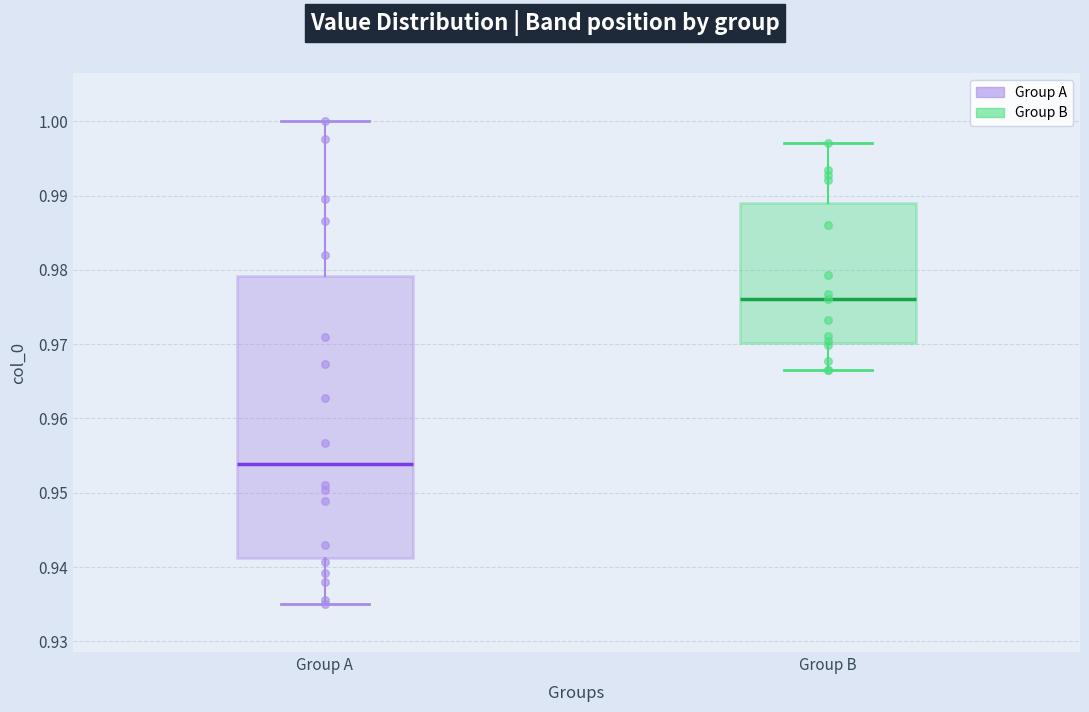

Comparing the boxes themselves (not the whiskers), which one is the tallest?

Group A